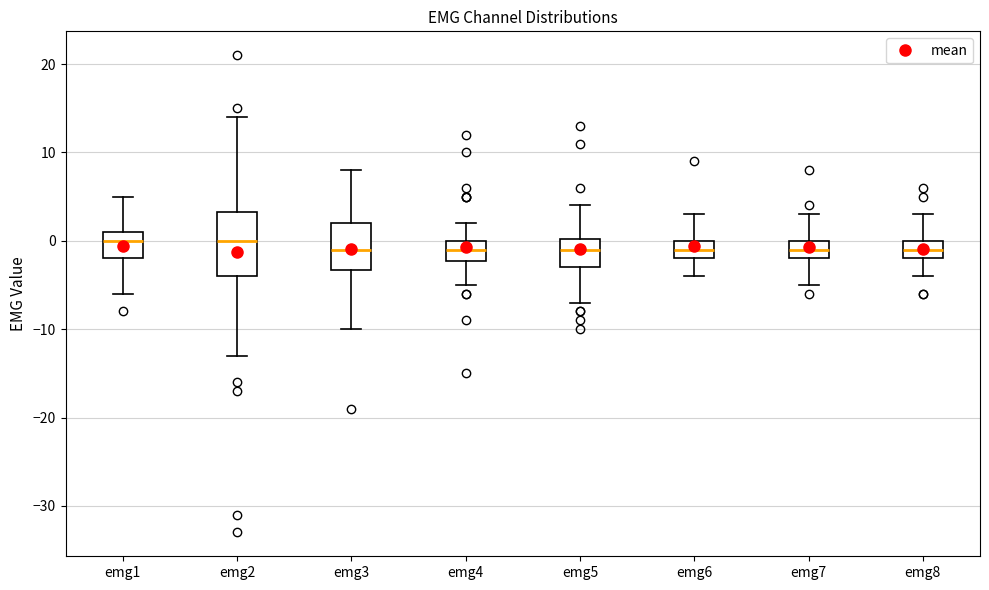

Comparing the boxes themselves (not the whiskers), which one is the tallest?

emg2